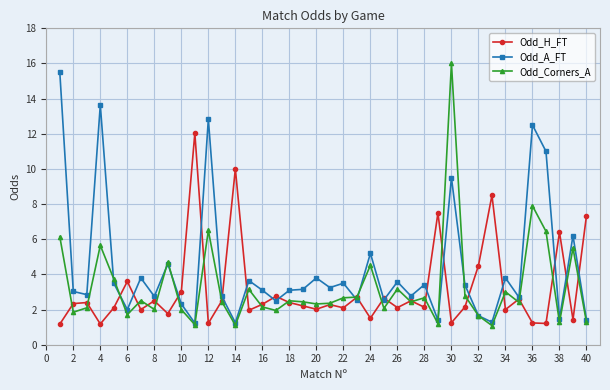

What is the sum of all Odd_A_FT values?

174.5